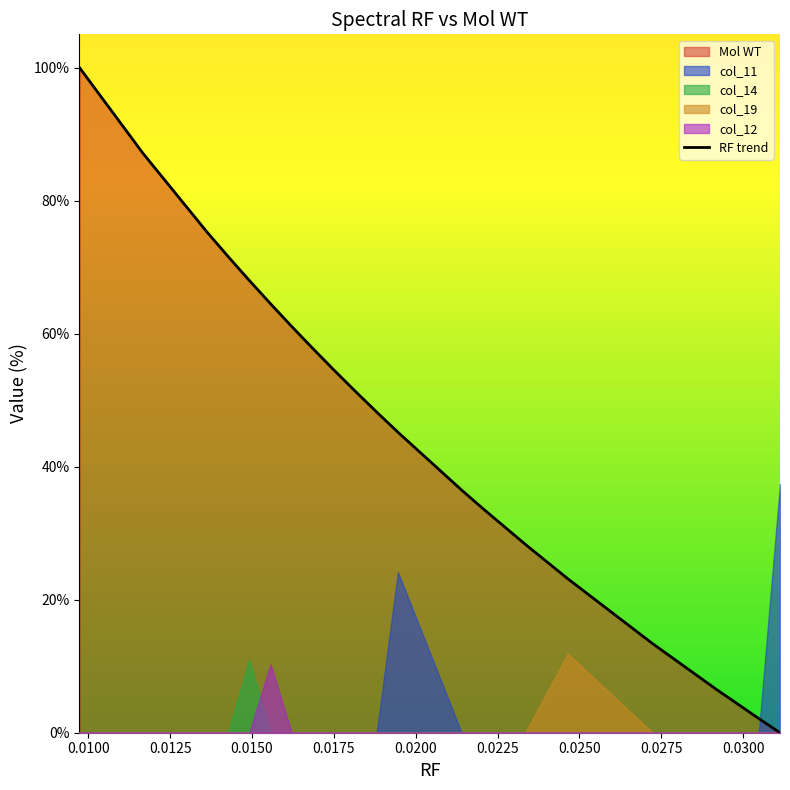

What is the difference between the maximum and minimum values?

100.0